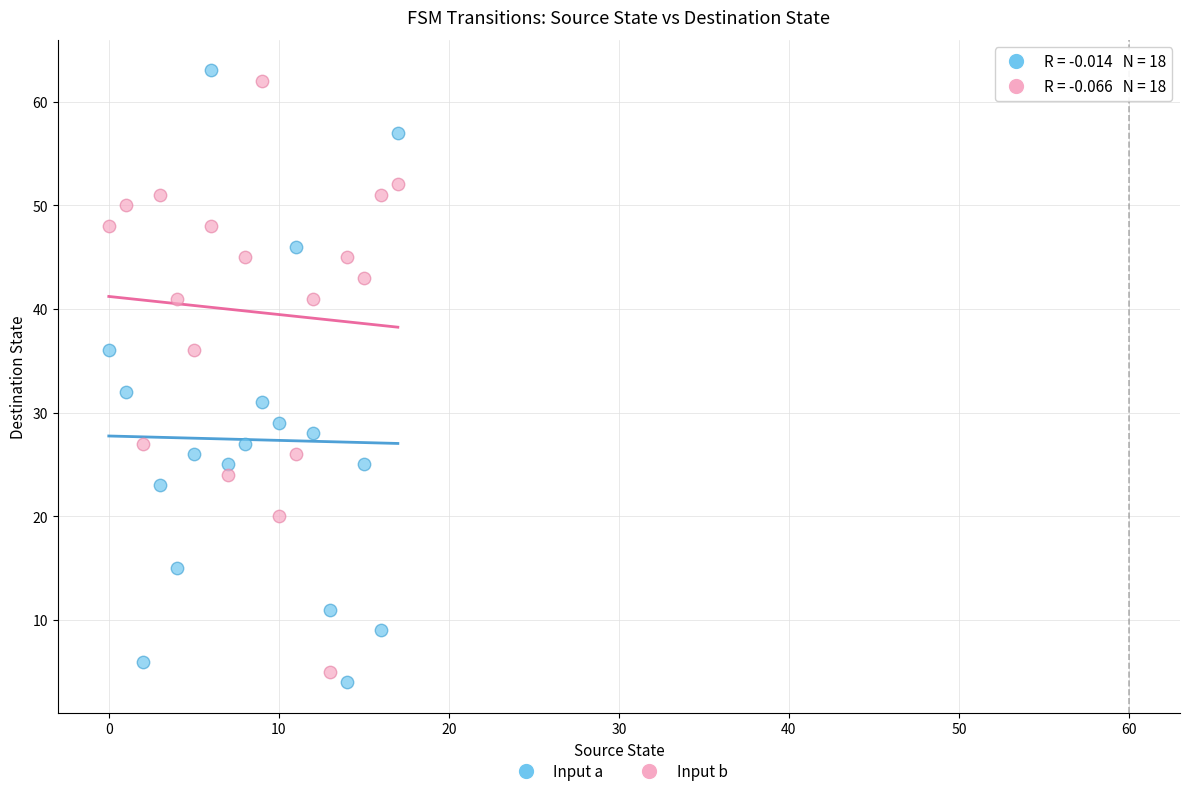

Across all data points, what is the range of Y values (max minus min)?

59